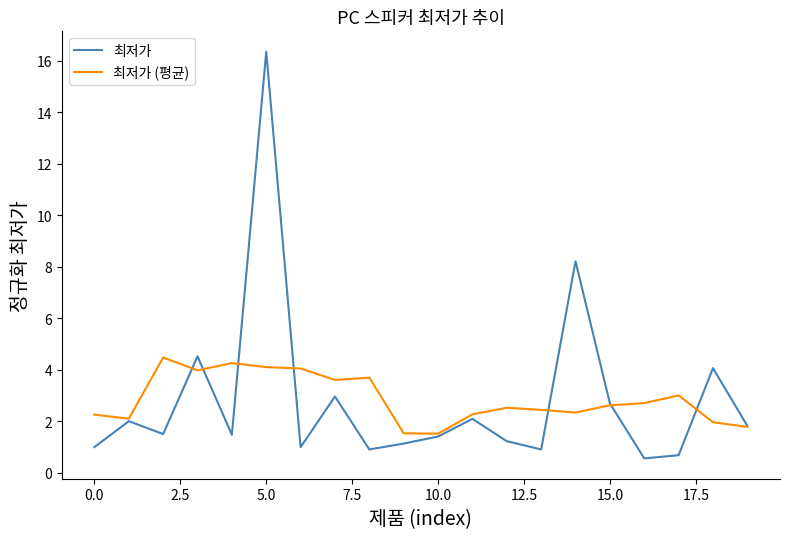

What is the smallest value displayed?

0.6